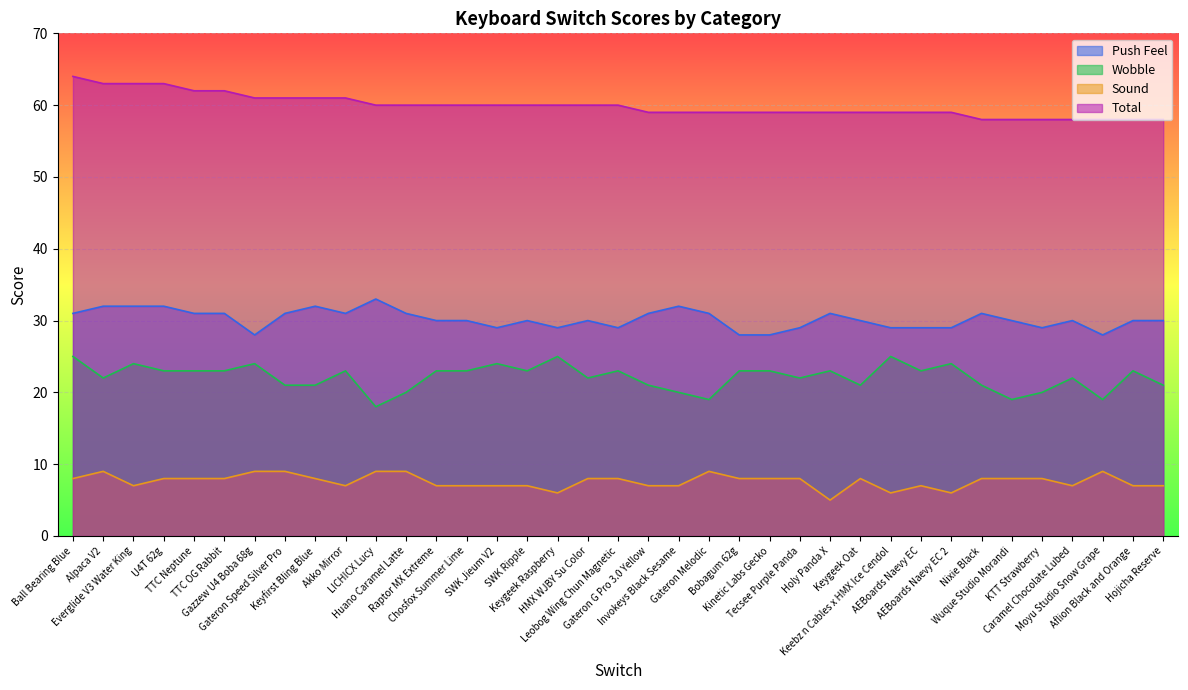

Which series has the largest total across all categories?

Total